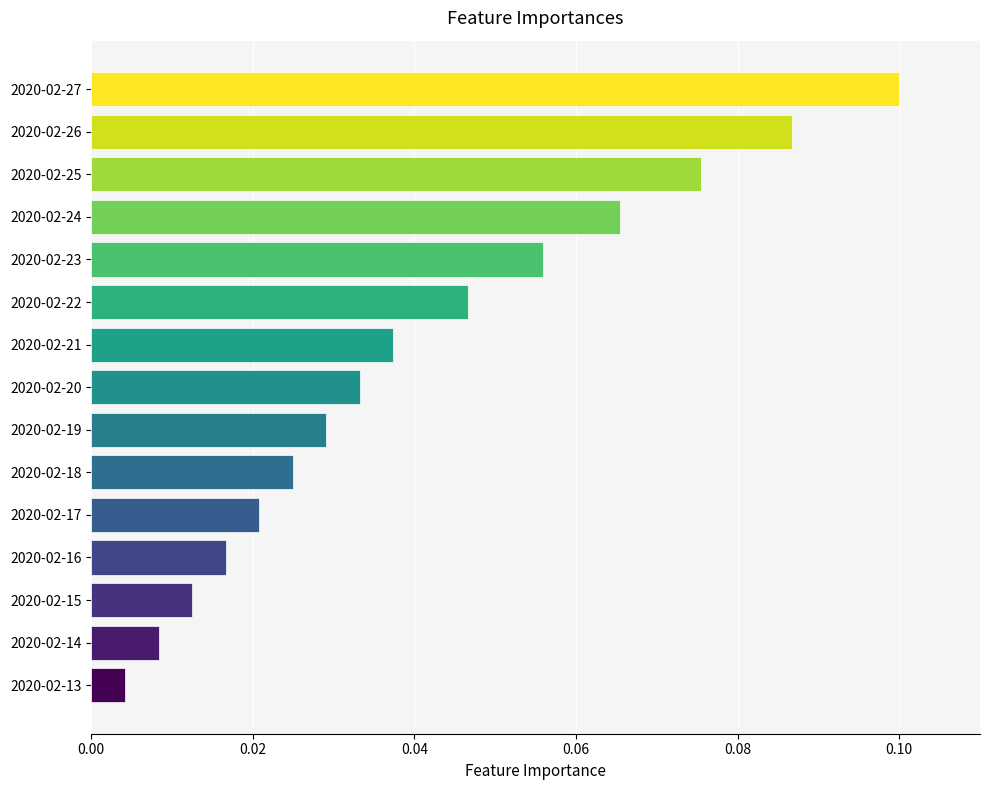

True or false: the data shows 0.1 at 2020-02-26.

True